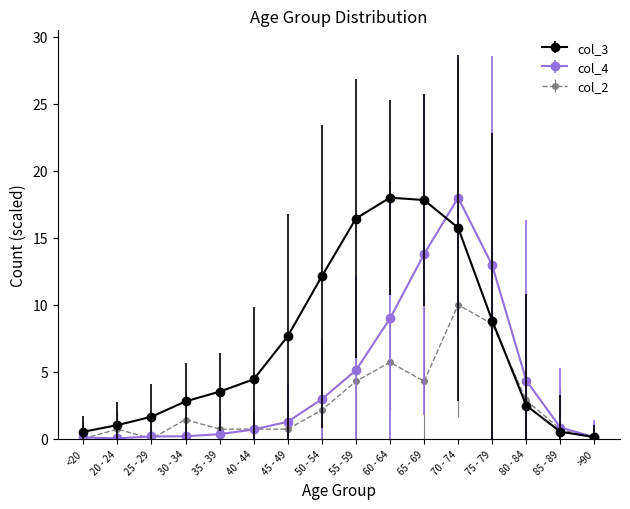

What is the difference between the second highest and minimum values in the col_2 series?

8.6